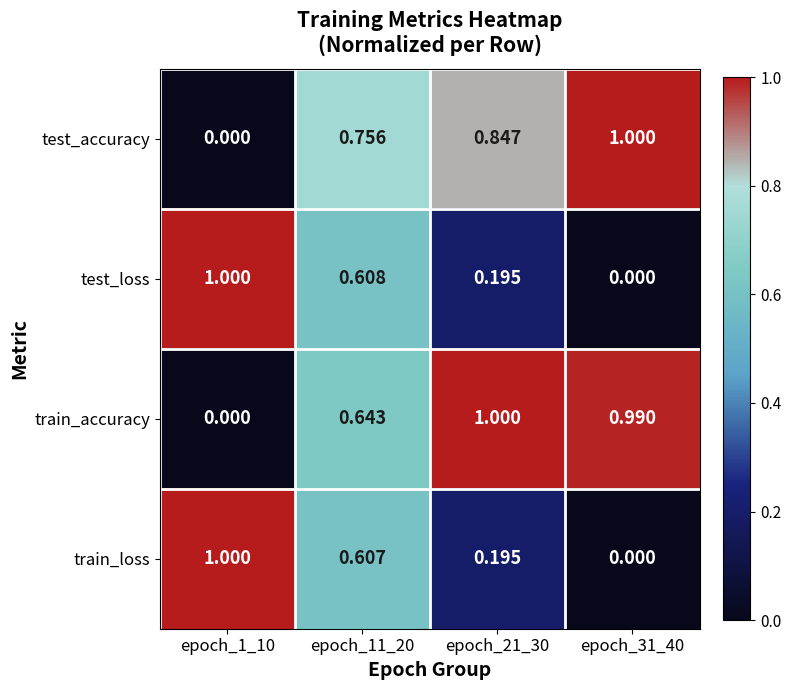

Is the value of test_loss at epoch_1_10 greater than the value of train_loss at epoch_21_30?

Yes